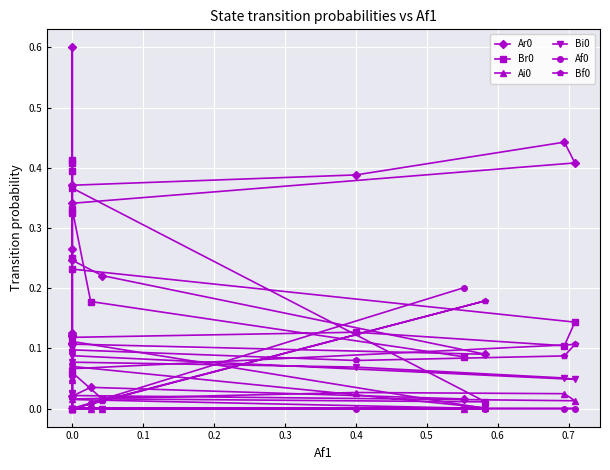

True or false: Br0 and Bi0 cross at least once.

False